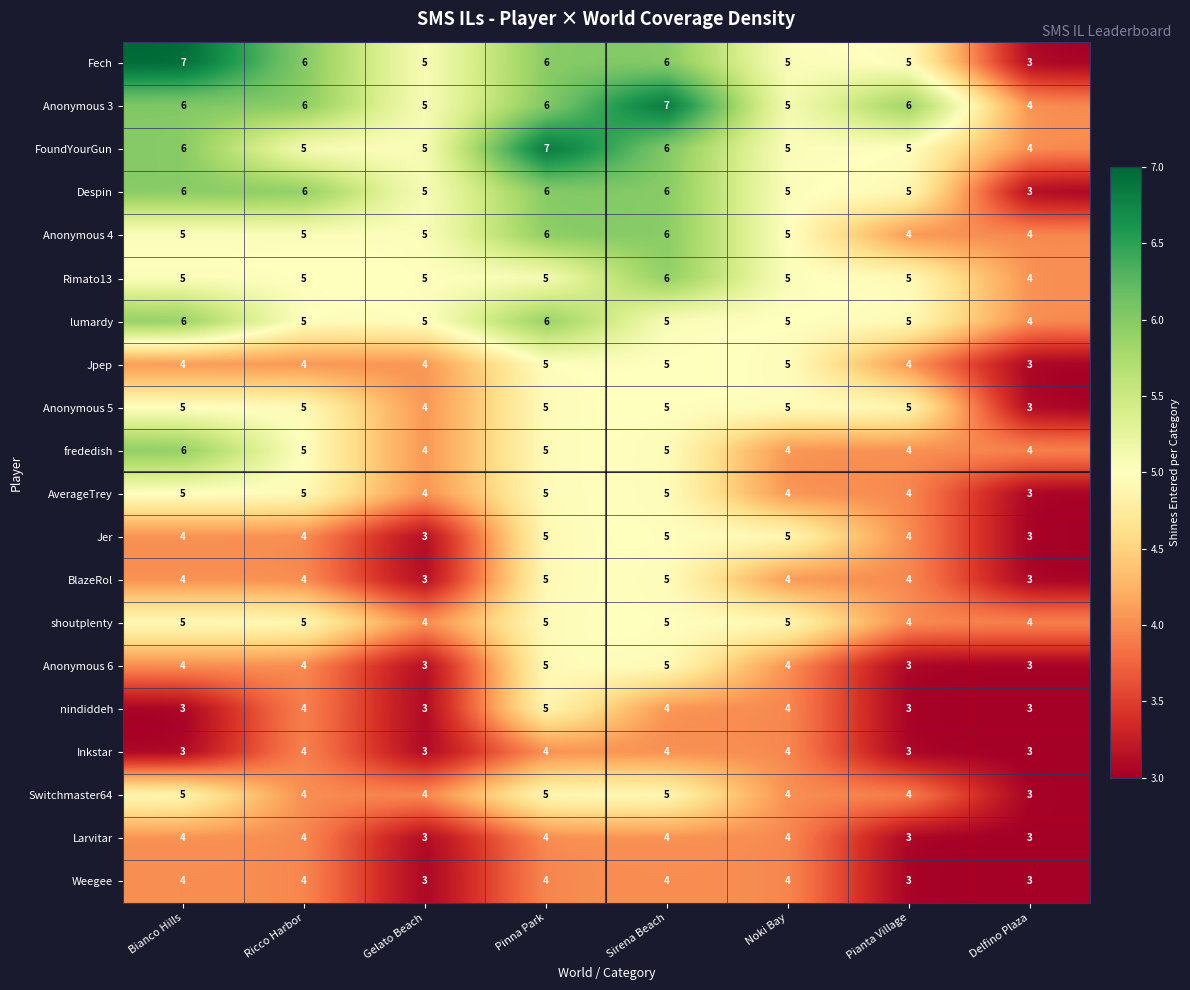

Which series has the largest range (max minus min)?

Fech